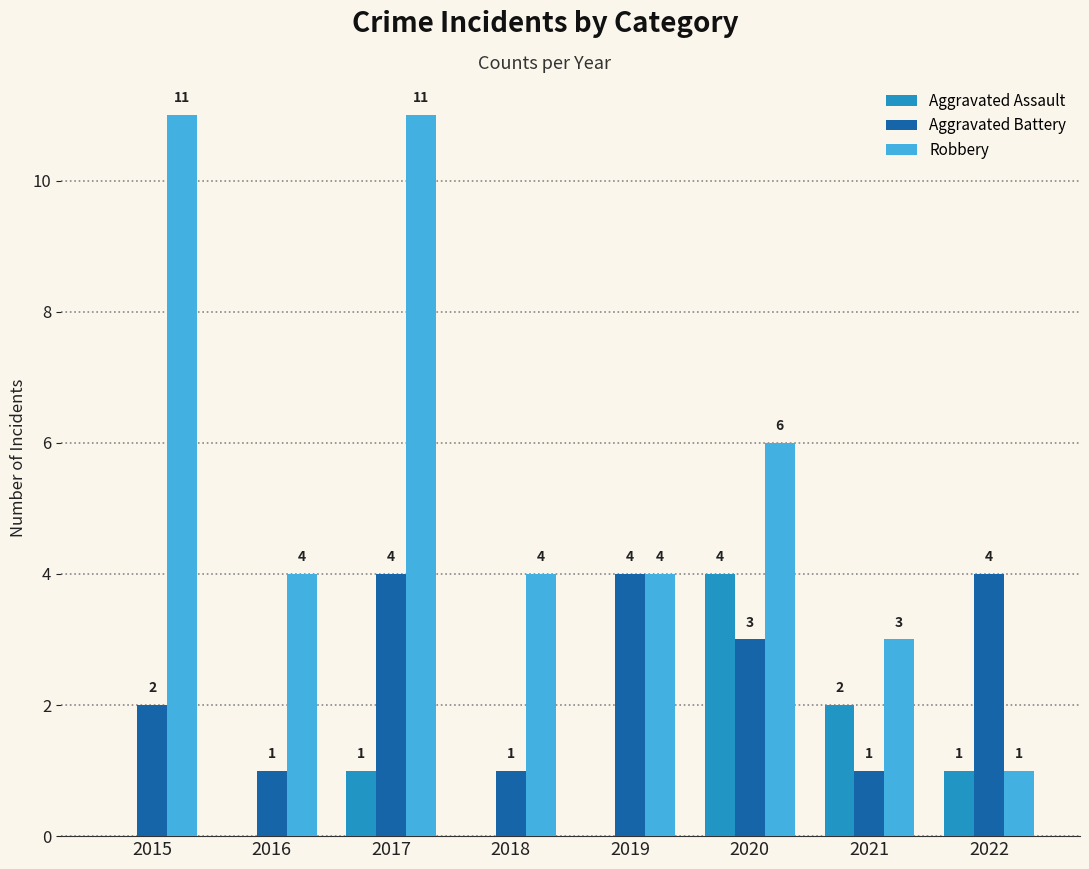

True or false: Aggravated Battery has a value of 2 at 2022.

False